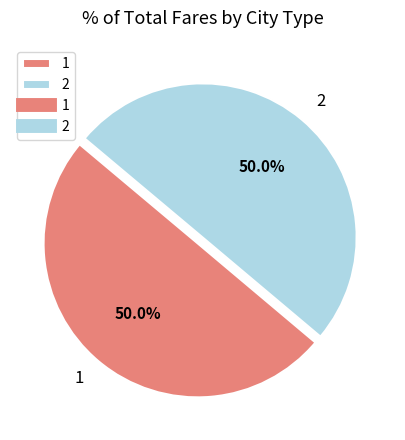

Combined, what portion of the pie is 2 and 1?

100.0%